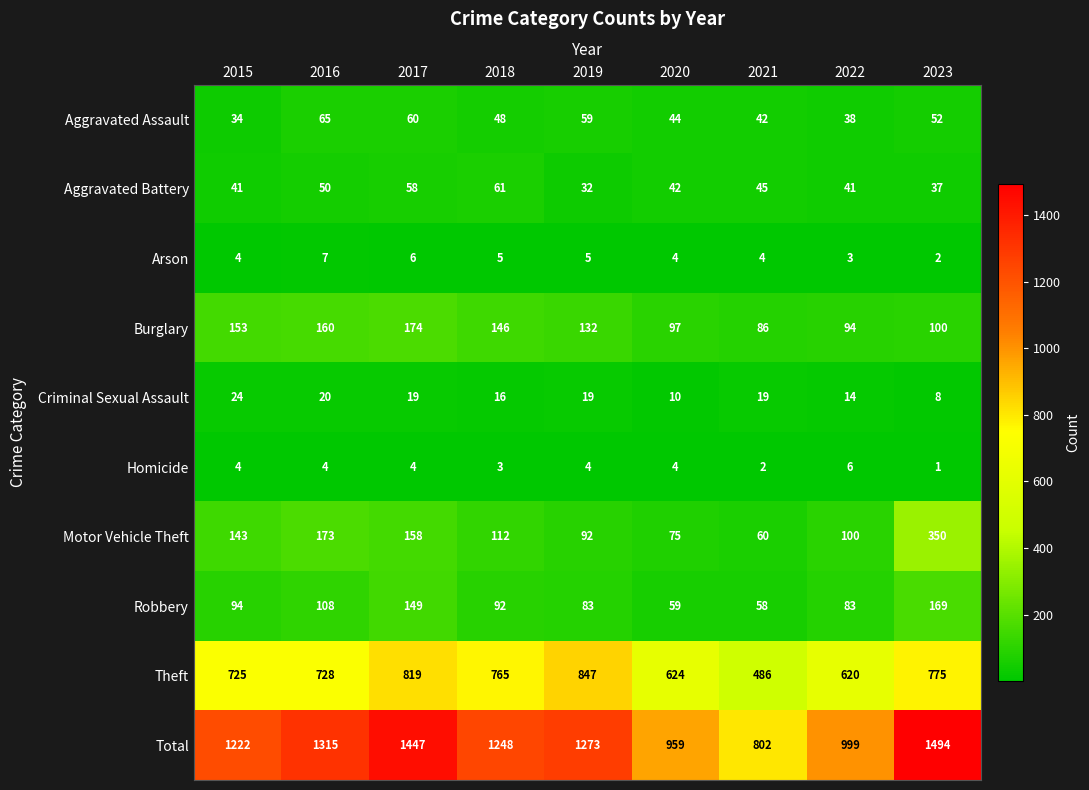

What is the approximate value of Motor Vehicle Theft at 2016, to the nearest 10?

170